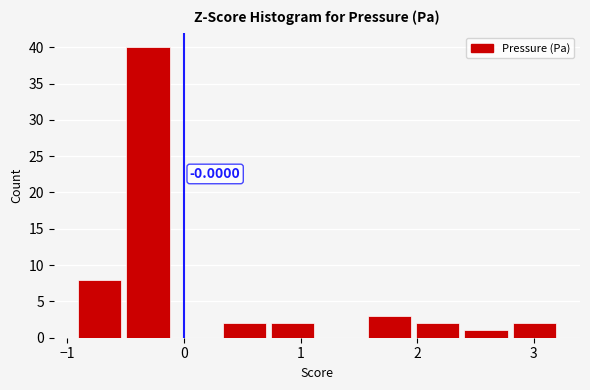

Over which range of the x-axis is the bar tallest?

-0.5 to -0.1